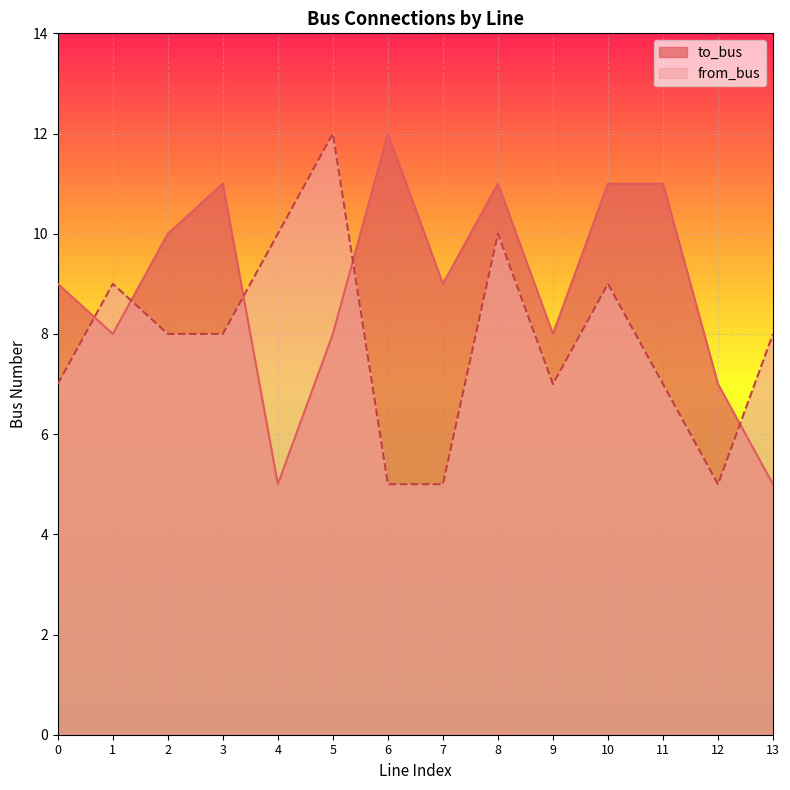

Is the value of from_bus at 8 greater than the value of to_bus at 9?

Yes